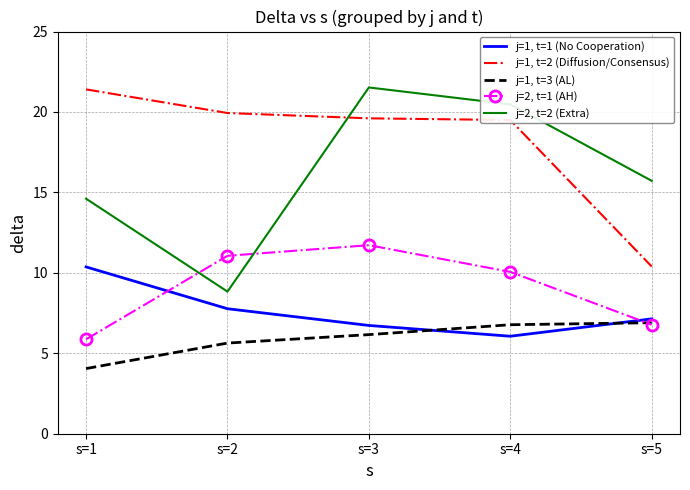

At how many categories does at least one series exceed 16?

4